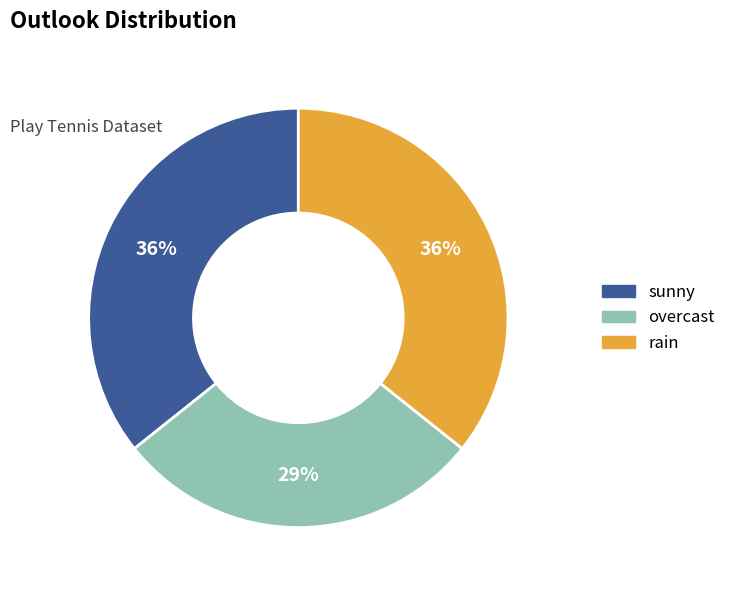

To the nearest percent, what percentage of the pie is overcast?

29%